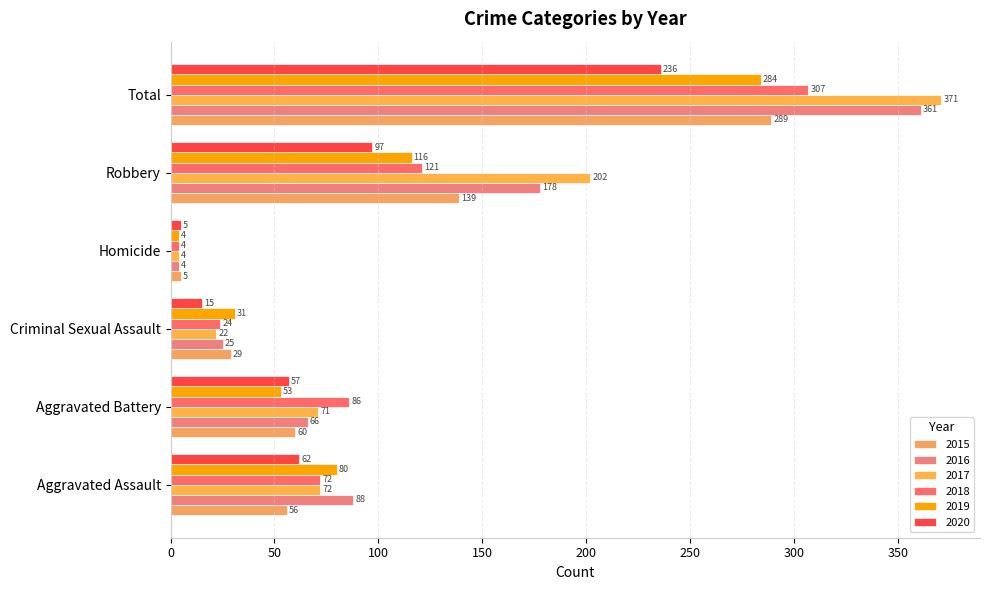

What is the difference between the maximum and minimum values in the 2018 series?

303